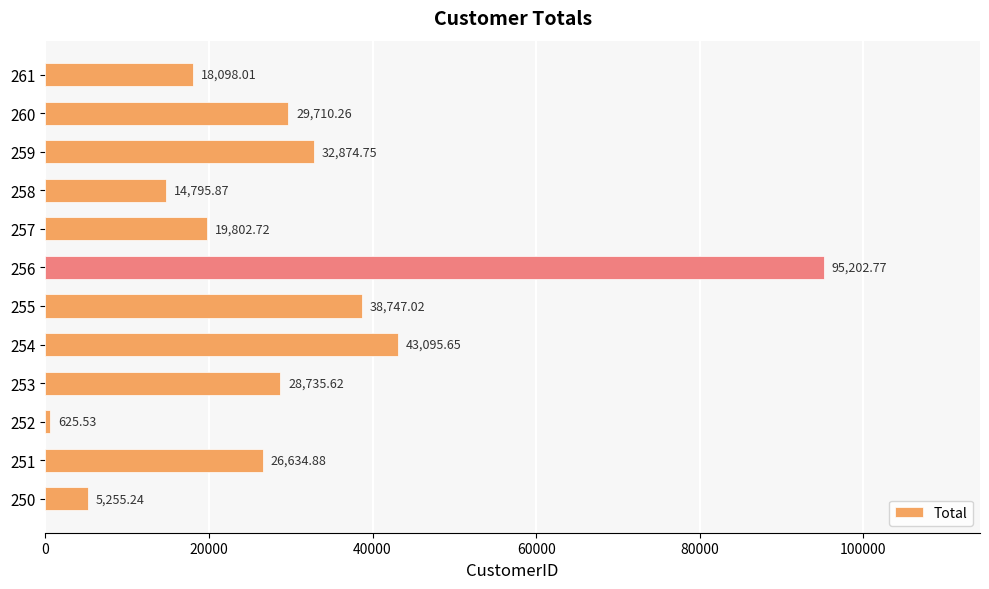

Are the bars grouped side by side (vs. stacked)?

No